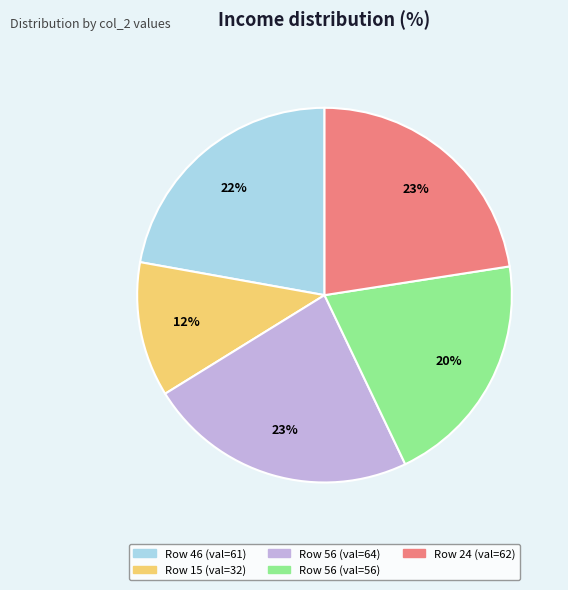

Is there any slice that represents more than half of the pie?

No